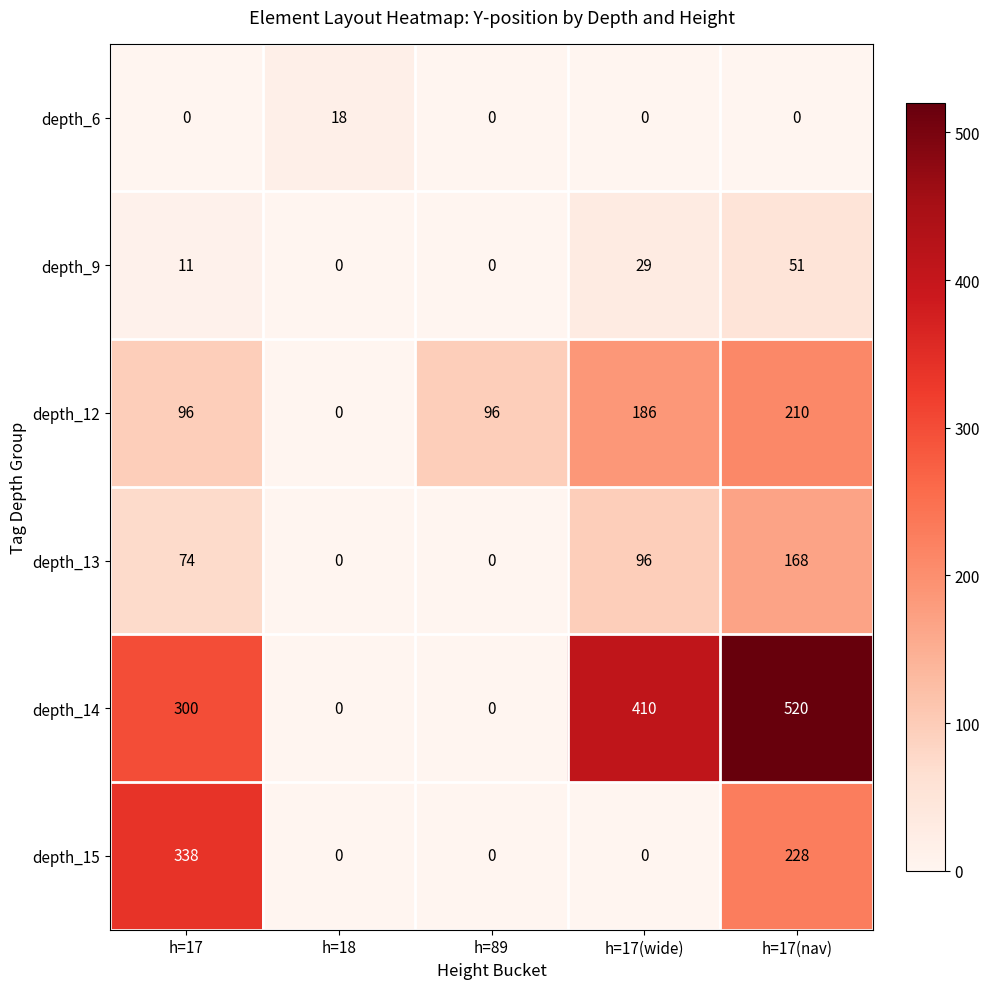

What is the sum of all depth_9 values?

91